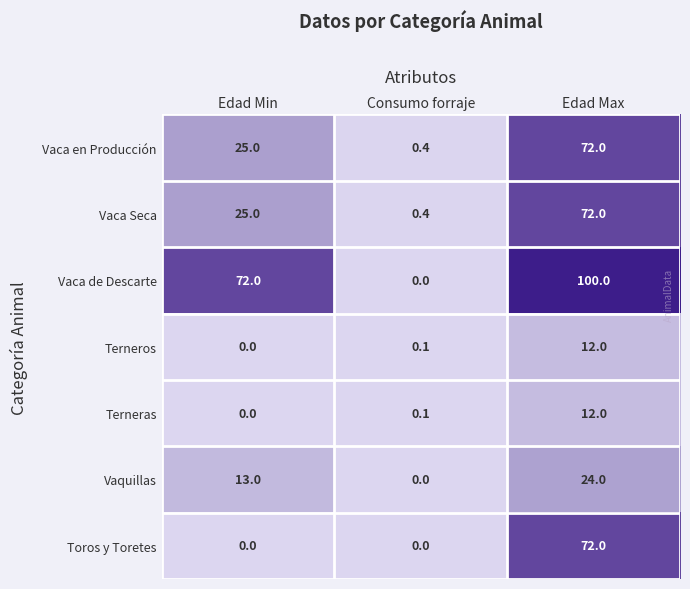

What is the difference between the highest and lowest values at Edad Min?

72.0